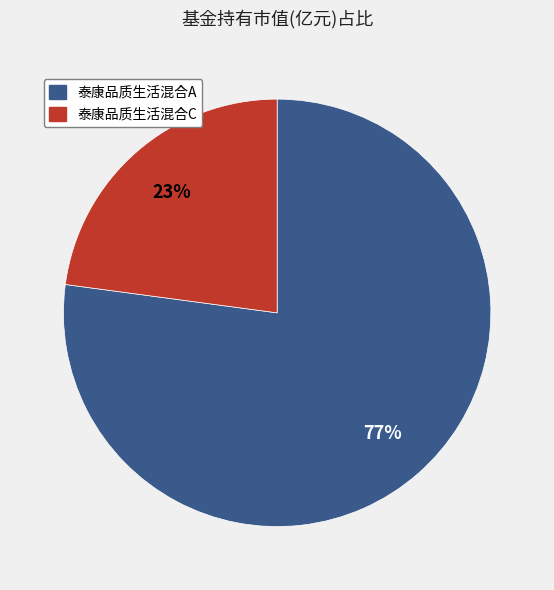

Which category has the smallest portion of the pie?

泰康品质生活混合C